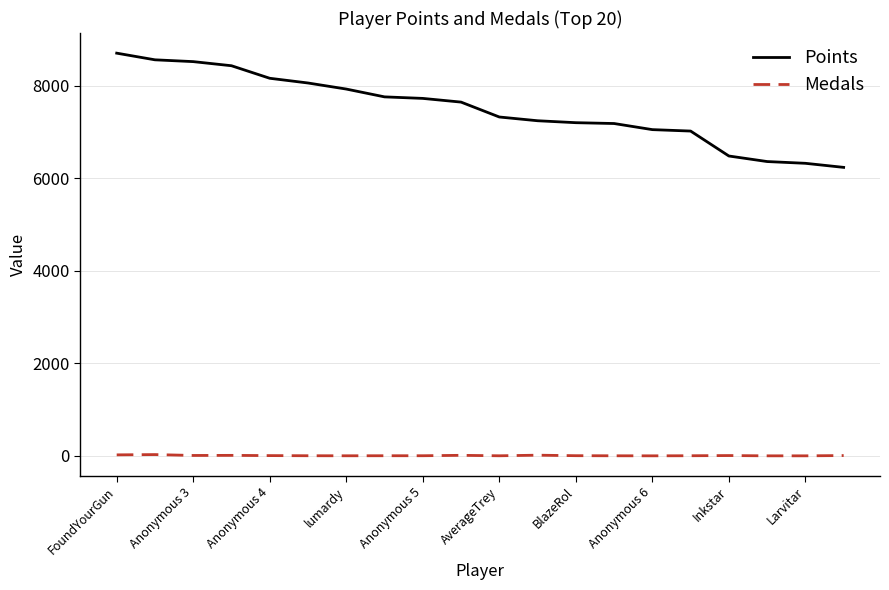

Which series has the widest spread of values?

Points